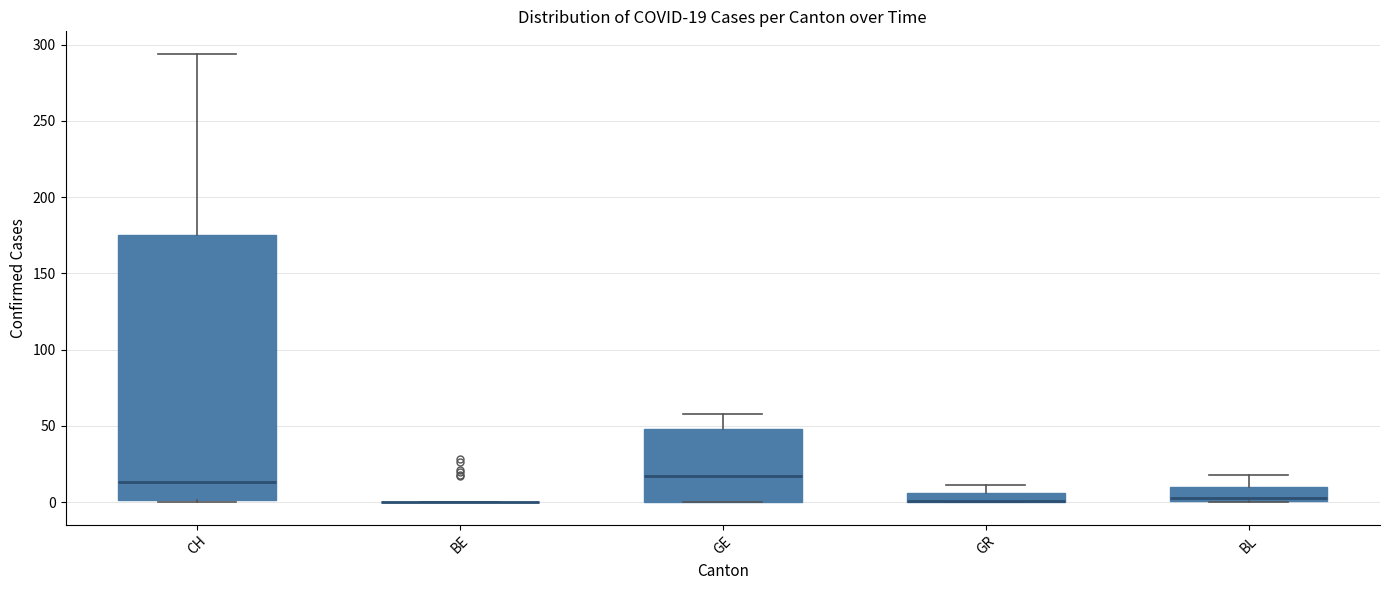

Which box is the tallest, from its lower edge to its upper edge?

CH